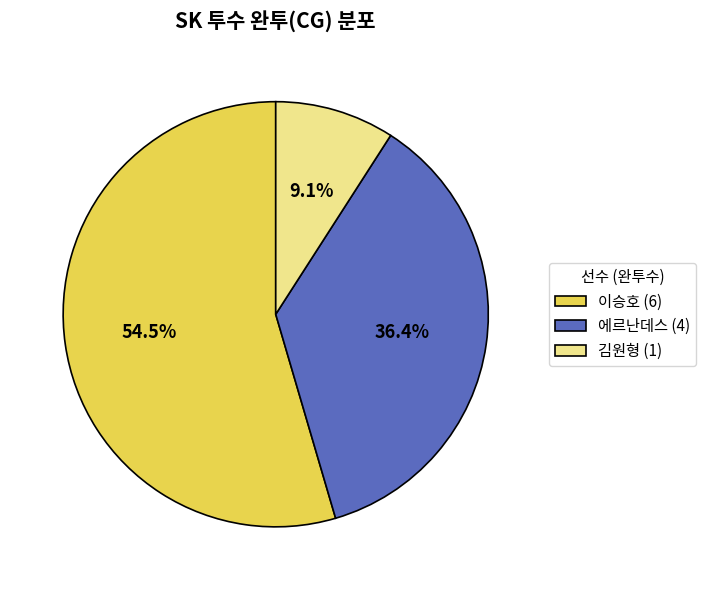

Combined, what portion of the pie is 이승호 (6) and 김원형 (1)?

63.6%